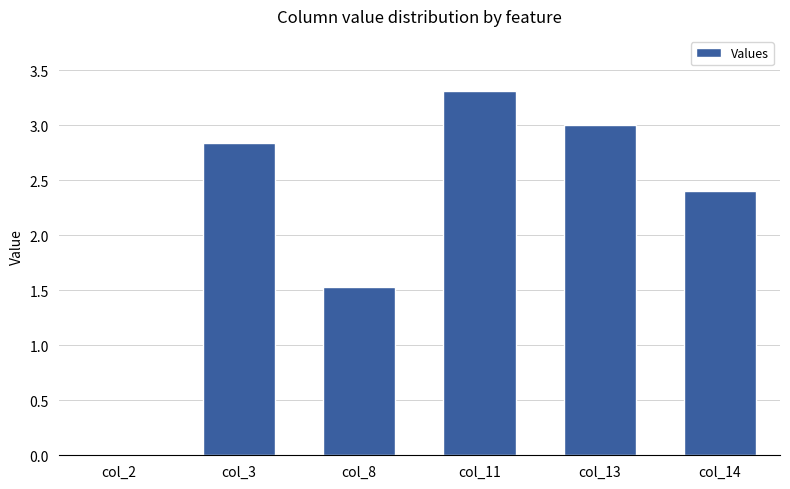

True or false: the data shows 3.0 at col_13.

True